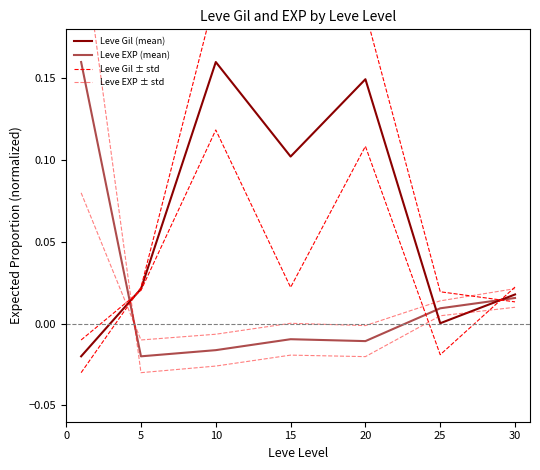

What is the difference between the second highest and second lowest values in the Leve Gil ± std series?

0.2